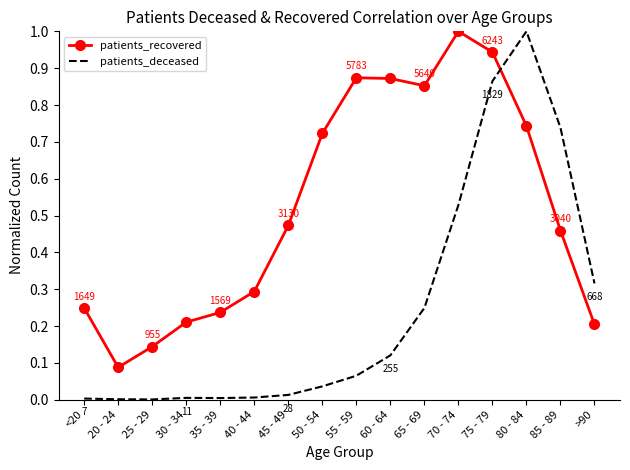

Which series has the widest spread of values?

patients_deceased